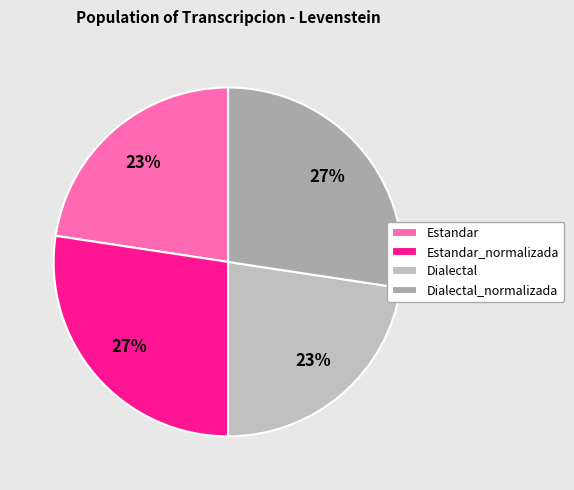

Does Dialectal account for over 50% of the chart?

No